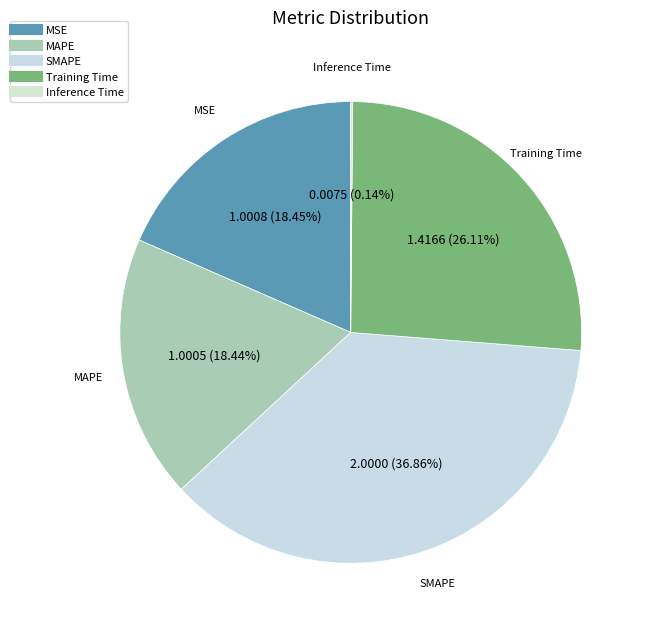

Approximately how many times larger is the value at MSE compared to MAPE?

1.0